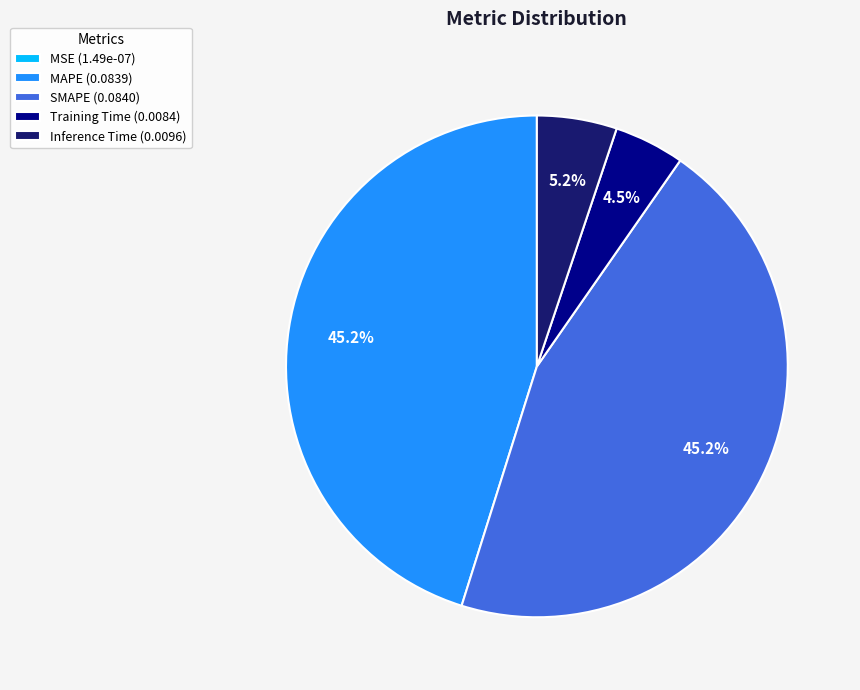

Which has a higher value, Inference Time (0.0096) or SMAPE (0.0840)?

SMAPE (0.0840)